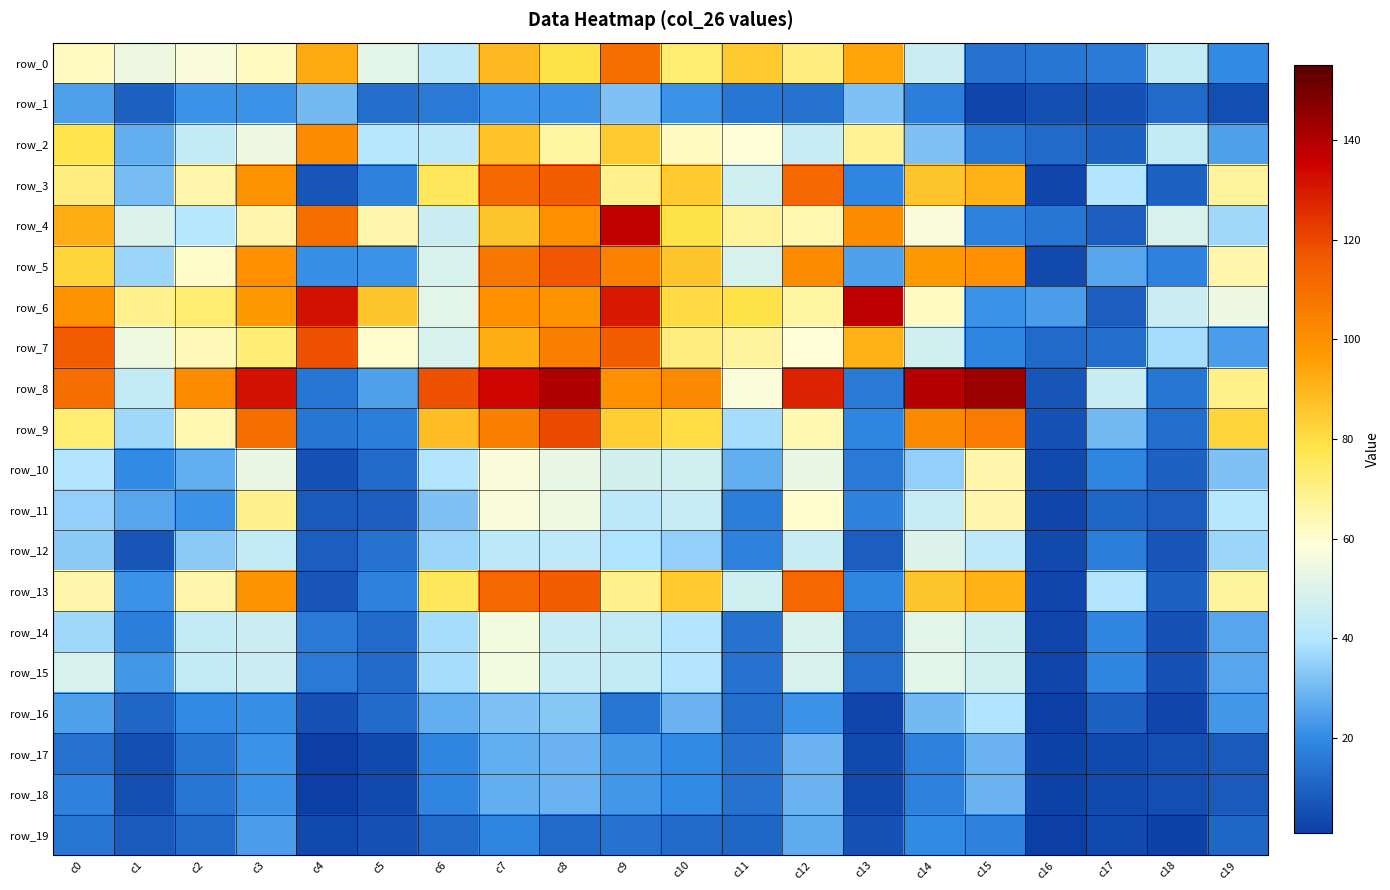

What is the total value across all series at c16?

129